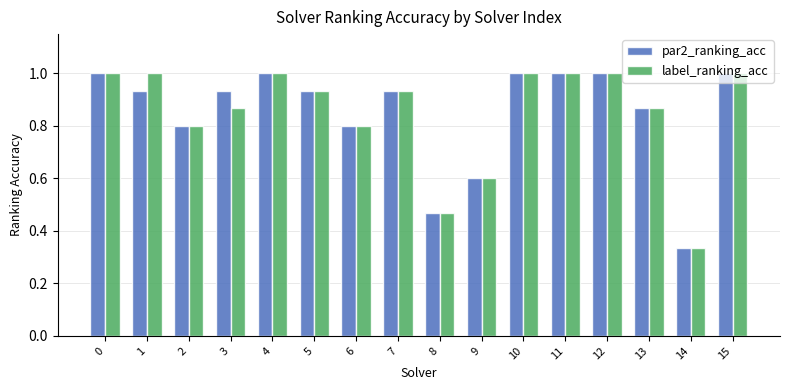

What is the difference between the par2_ranking_acc values at 2 and 0?

0.2